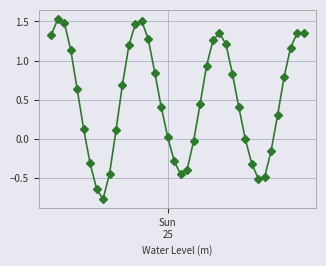

What is the difference between the maximum and minimum values?

2.3